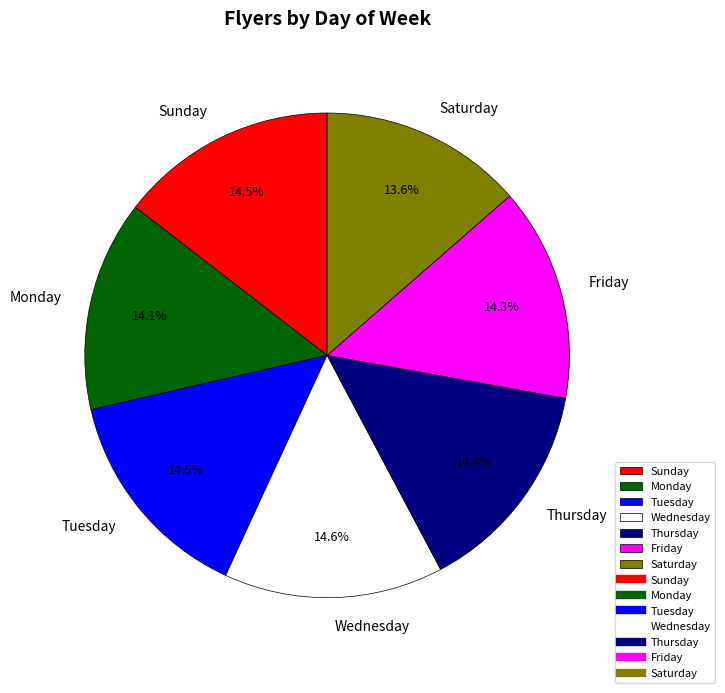

How many slices are in this pie chart?

7